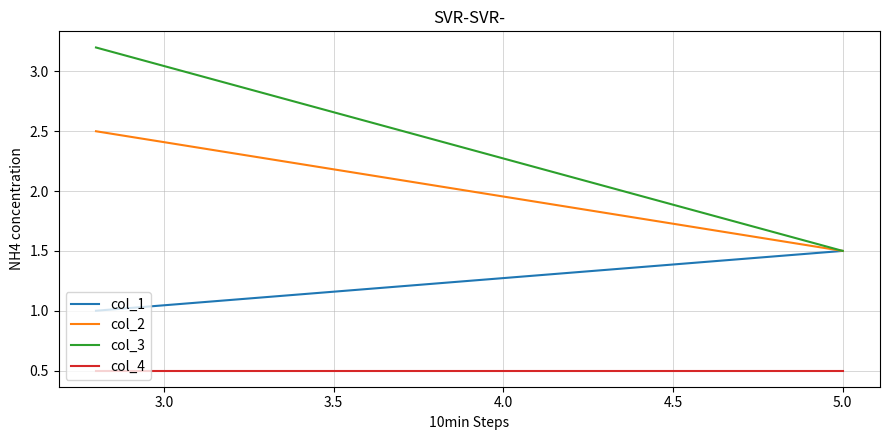

Between 3.0 and 4.5, which series saw the biggest shift?

col_1